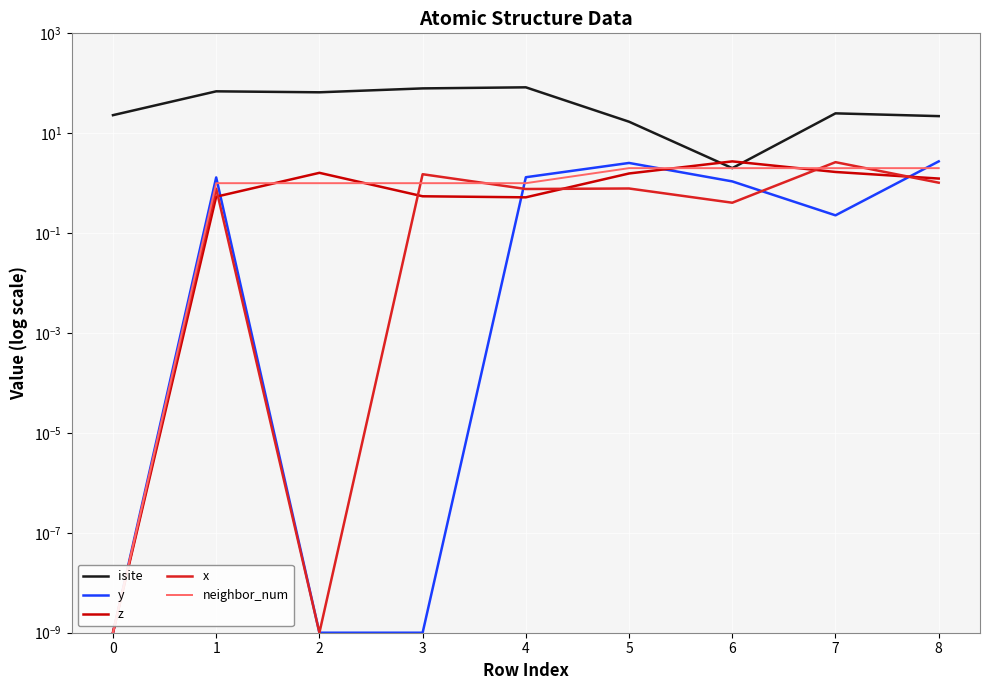

Between 2 and 4, which series saw the biggest shift?

isite